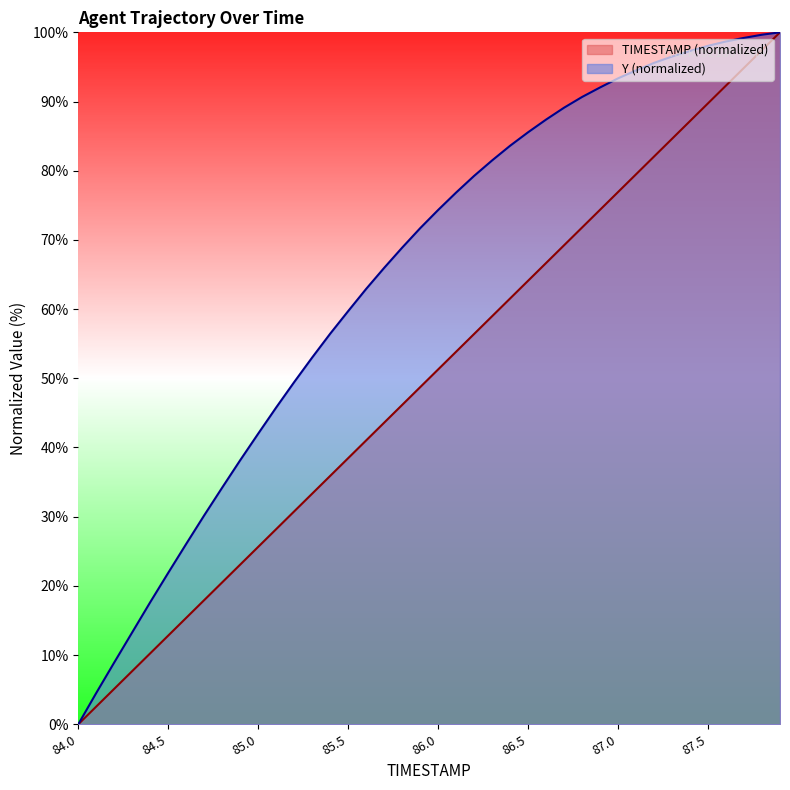

Which has a higher value, 85.4 or 85.5?

85.5